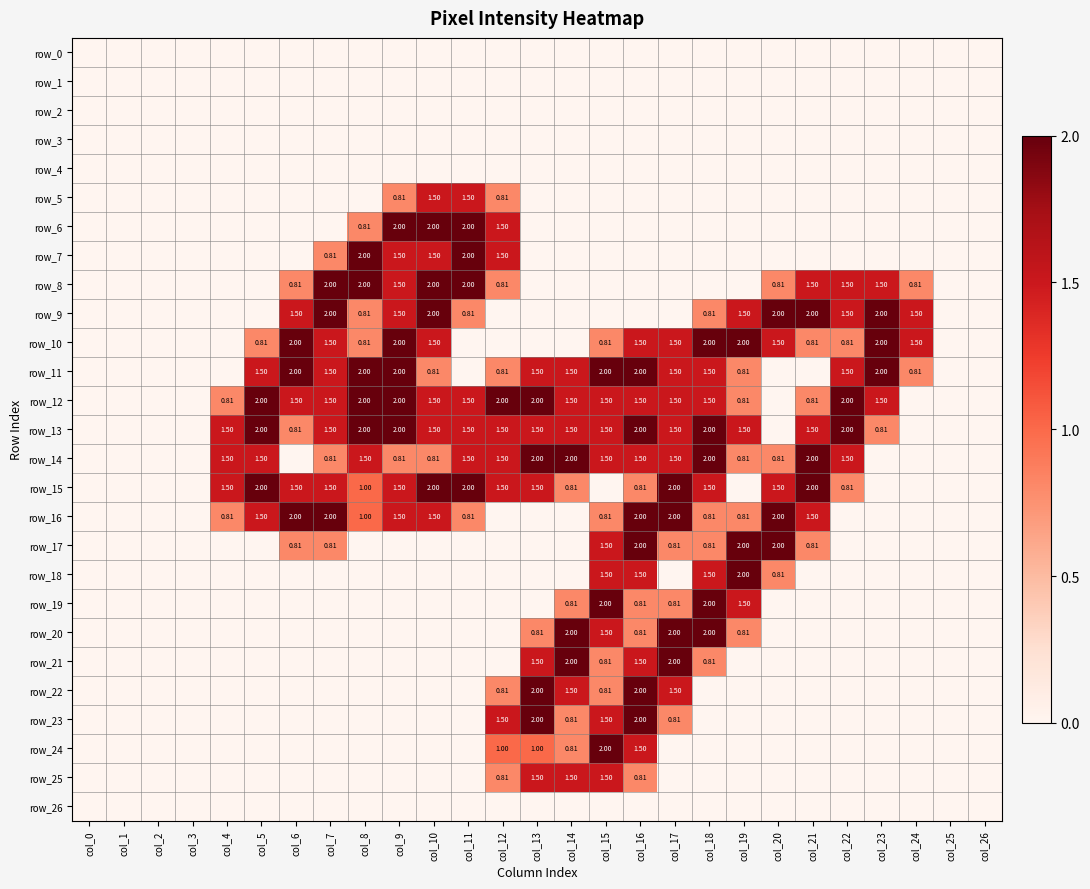

Is it true that row_17 equals 1.0 at col_26?

False